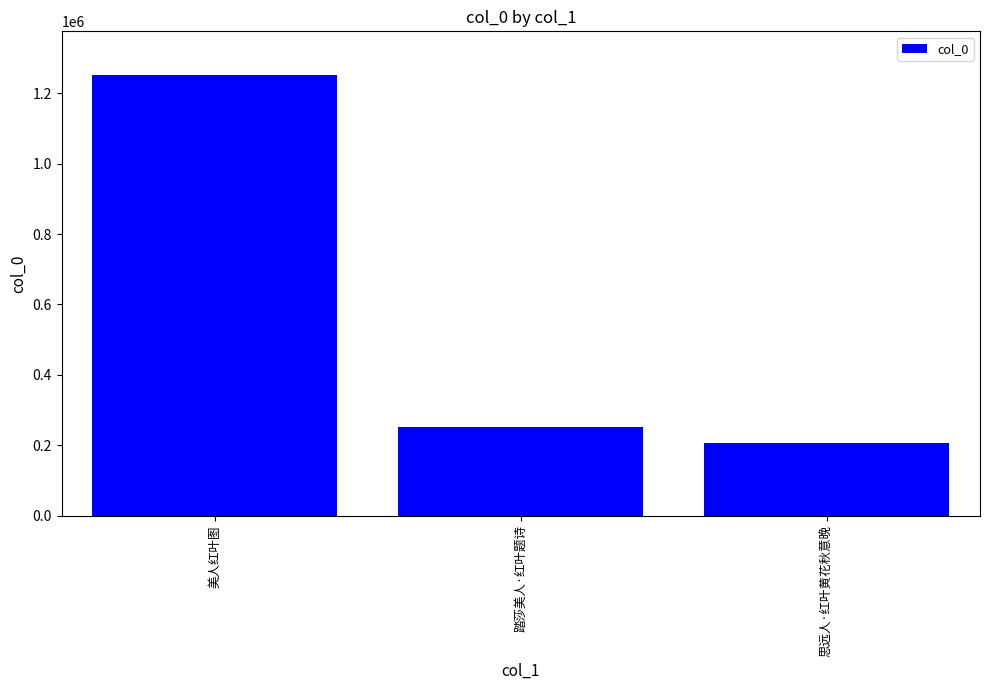

Approximately how many times larger is the value at 思远人·红叶黄花秋意晚 compared to 踏莎美人·红叶题诗?

0.8